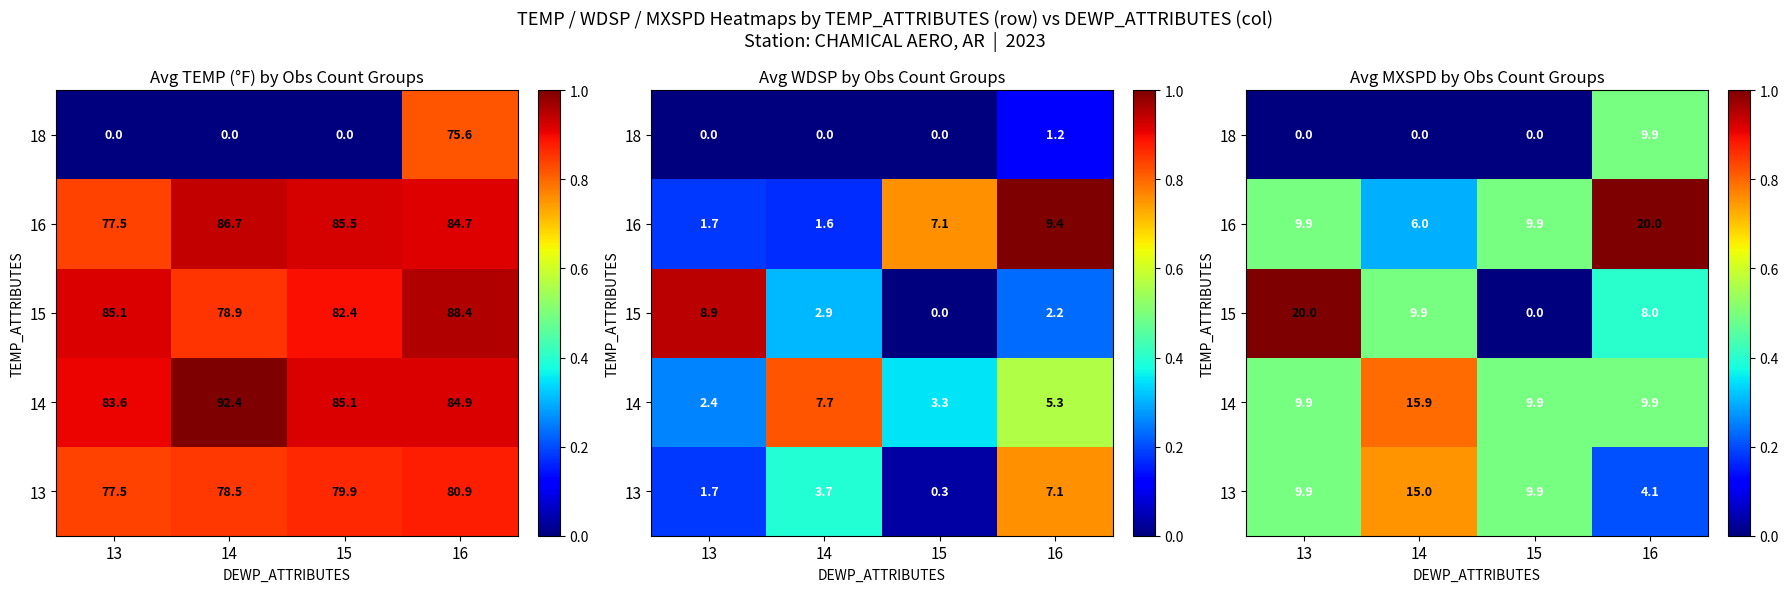

Is it true that 14 equals 0.8 at 15?

False